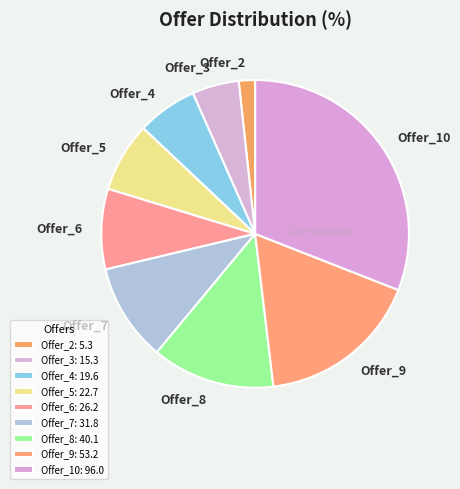

Is there a majority slice in this chart?

No